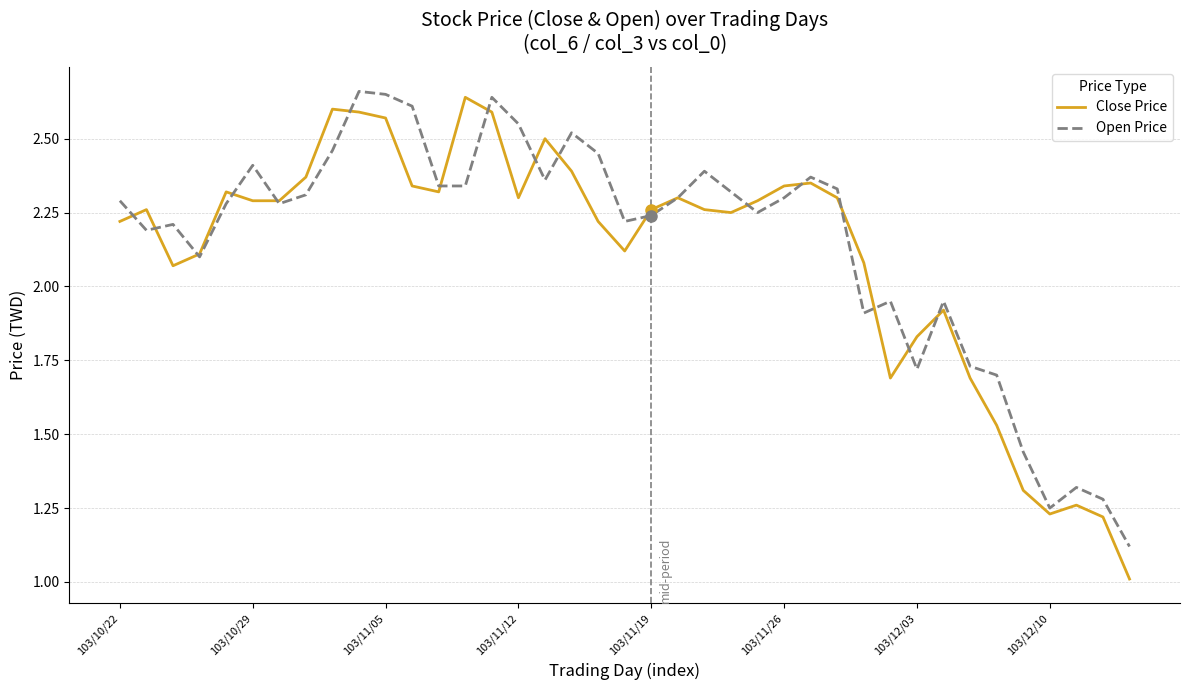

Which series has the largest range (max minus min)?

Close Price